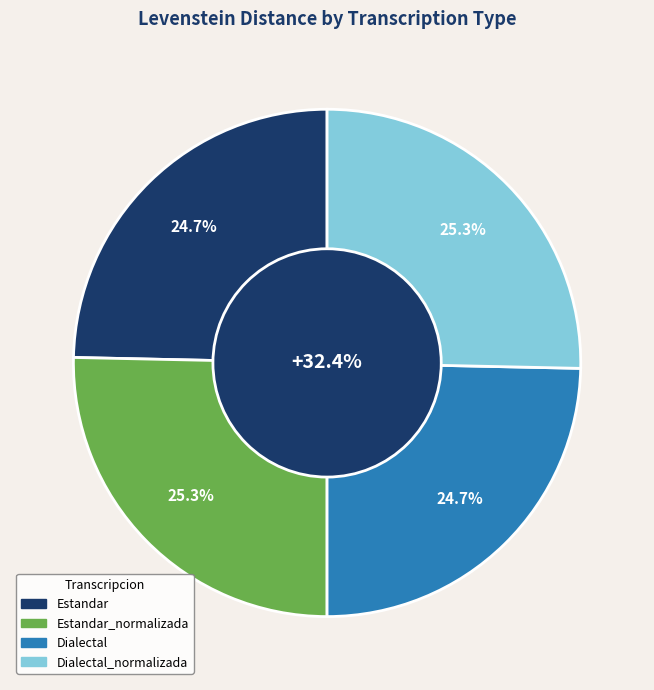

Is it true that Dialectal is 19% of the pie?

False